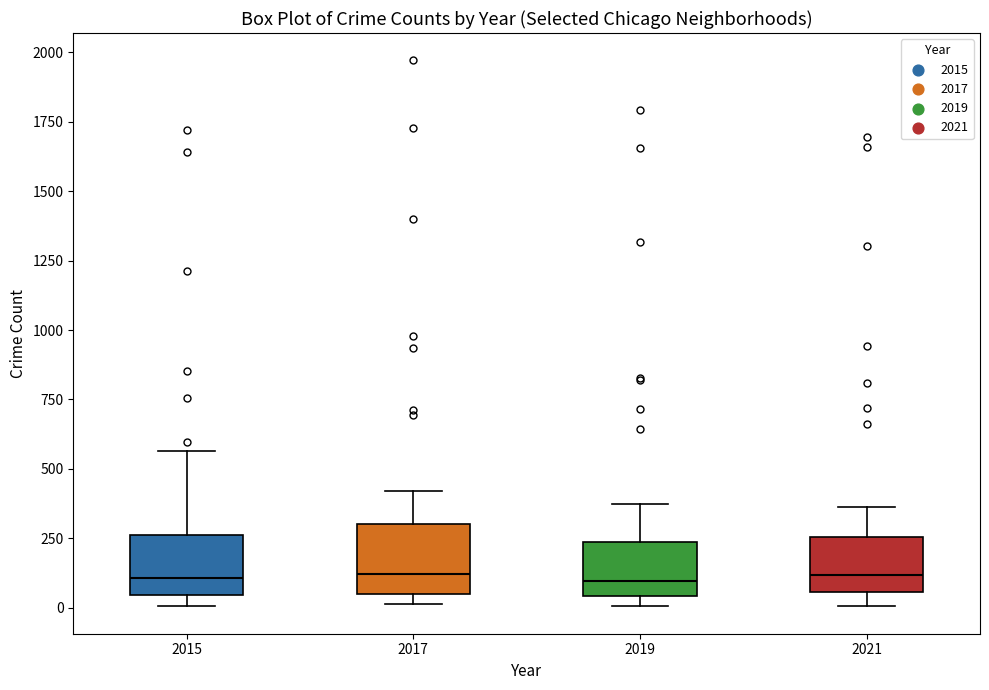

Reading left to right, read every box against the y-axis: the position of its median line, the range the box covers, and the ends of its whiskers. The values are not printed on the chart, so give them approximately, as read against the axis.

2015: median 100, box 50 to 250, whiskers 0 to 550
2017: median 100, box 50 to 300, whiskers 0 to 400
2019: median 100, box 50 to 250, whiskers 0 to 400
2021: median 100, box 50 to 250, whiskers 0 to 350